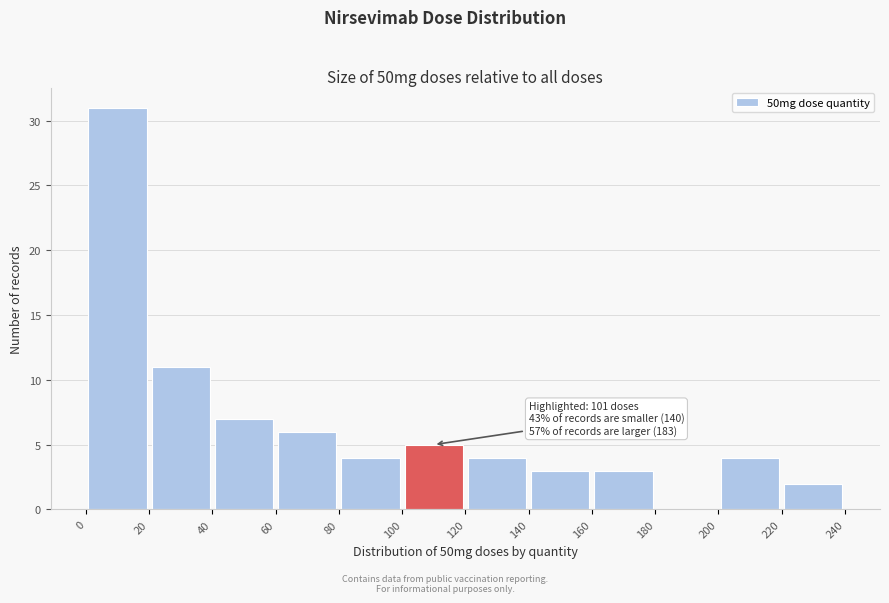

Over which range of the x-axis is the bar tallest?

0 to 20